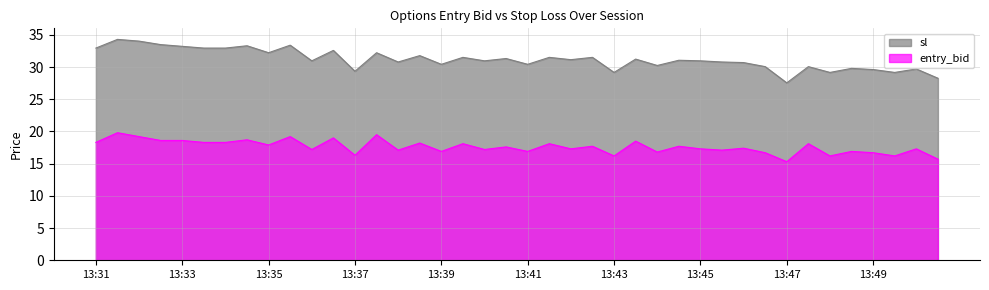

True or false: sl has a value of 32.2 at 13:35.

True